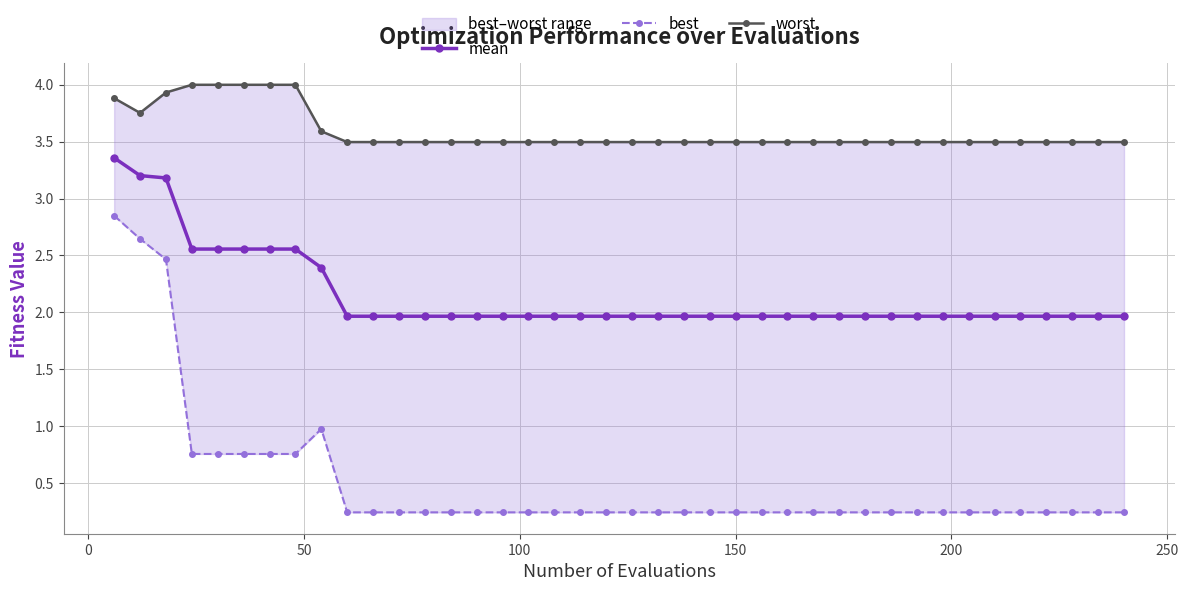

Rank the series by their maximum value, from highest to lowest.

worst, mean, best